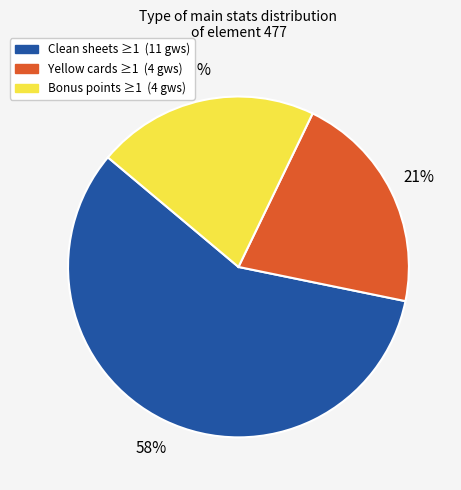

Is there any slice that represents more than half of the pie?

Yes